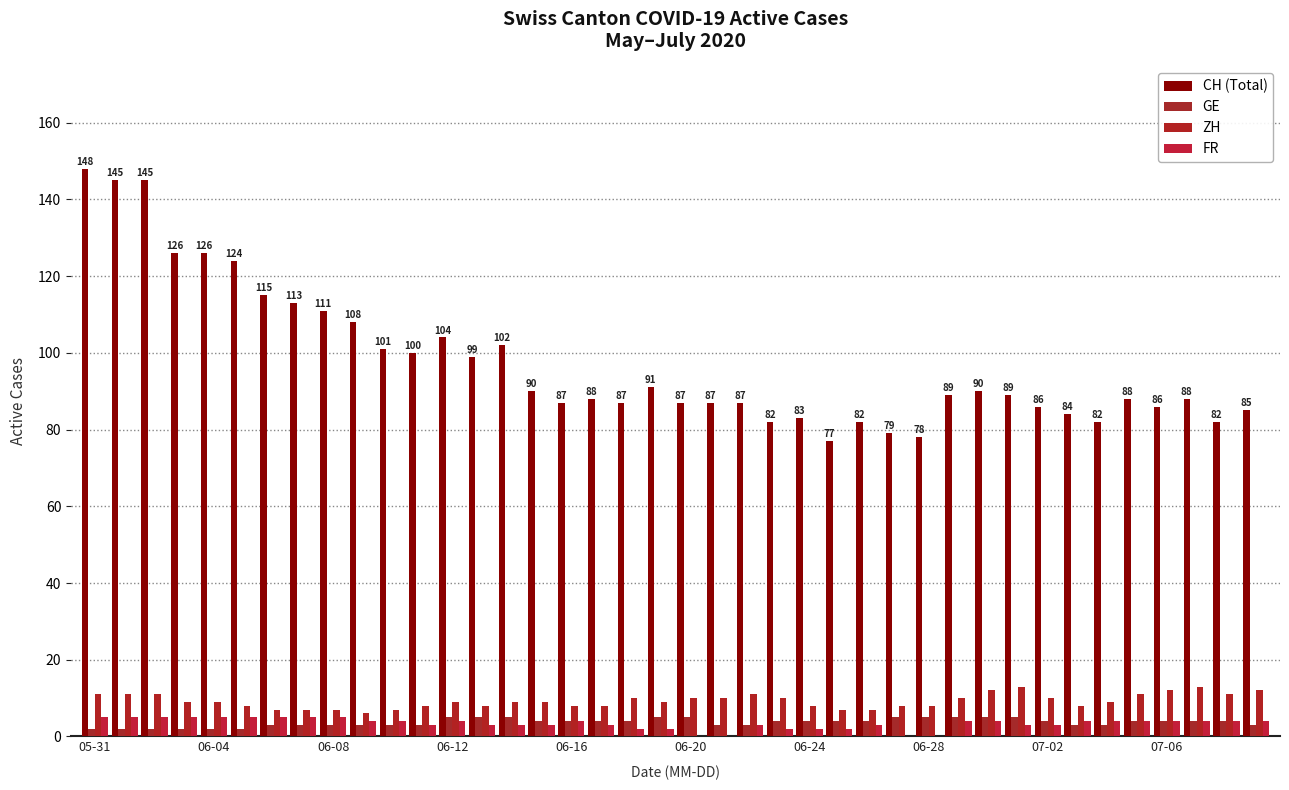

Which series has the largest total across all categories?

CH (Total)